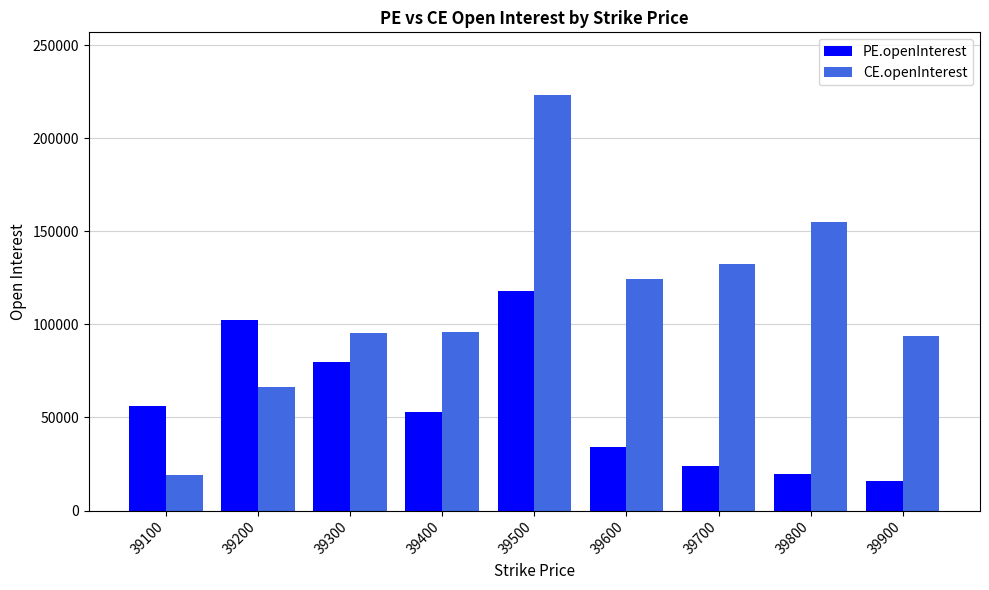

The CE.openInterest series shows 174007 at 39700. True or false?

False